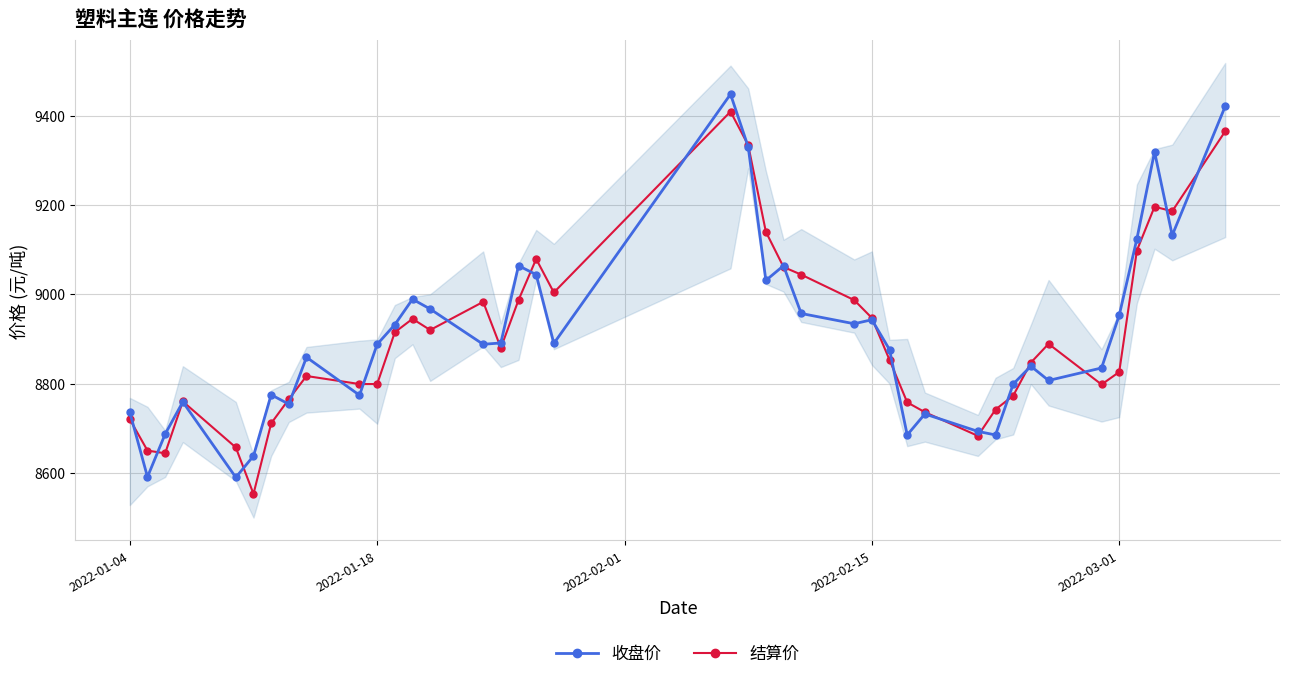

At how many categories does at least one series exceed 9216?

4